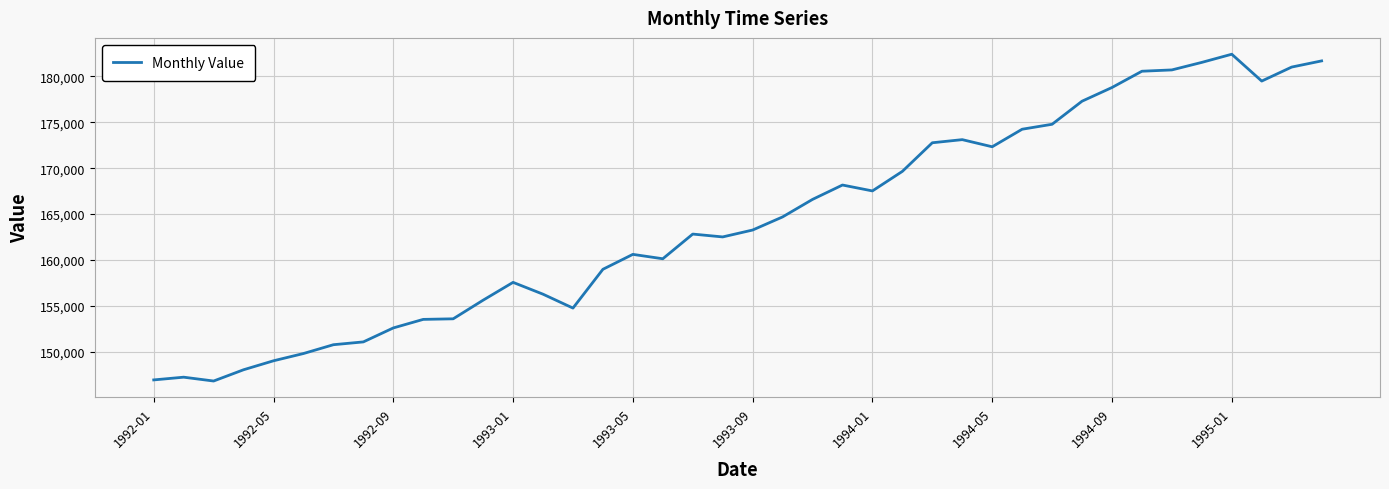

What is the difference between the maximum and minimum values?

35608